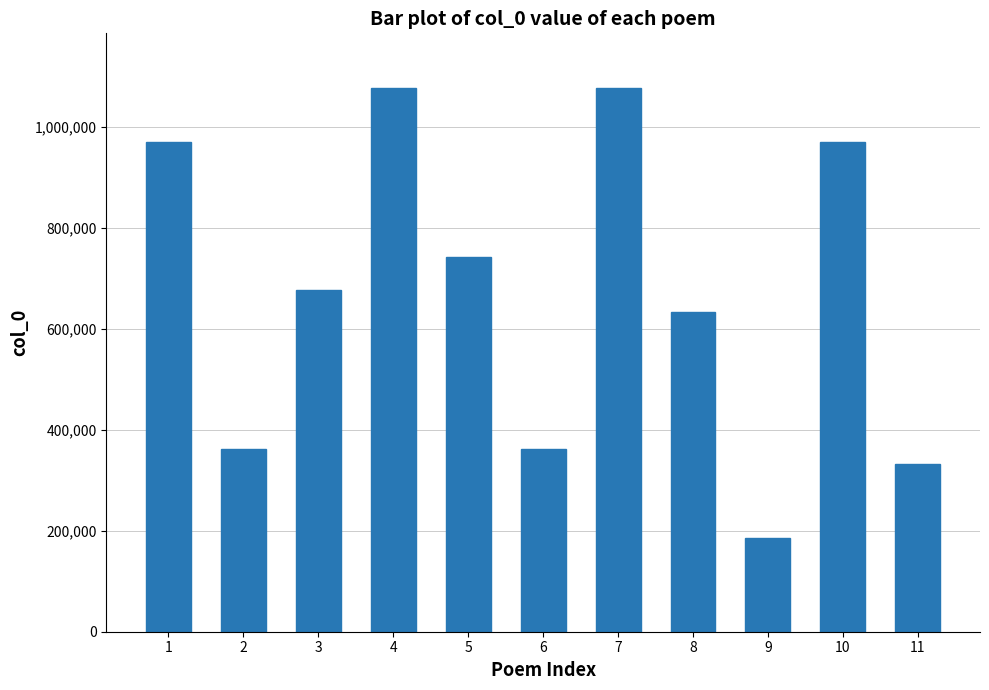

Which label corresponds to the smallest value in the chart?

9